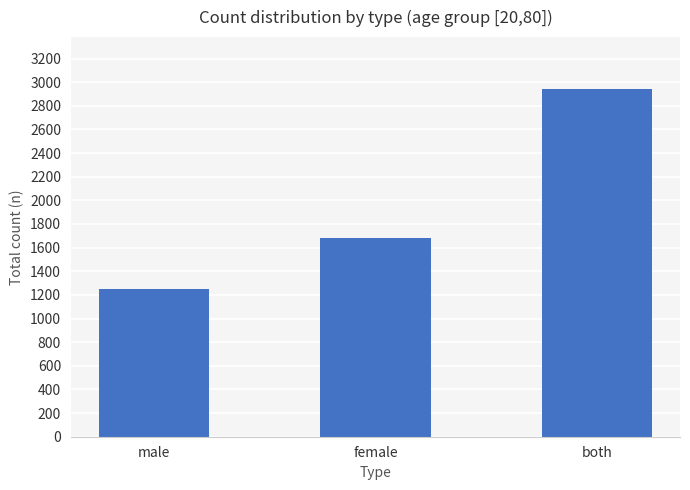

Does the chart contain stacked bars?

No